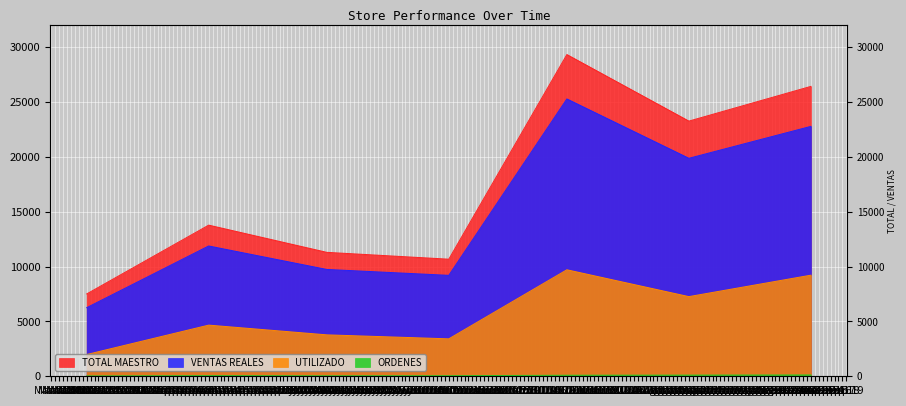

True or false: TOTAL MAESTRO and ORDENES cross at least once.

False